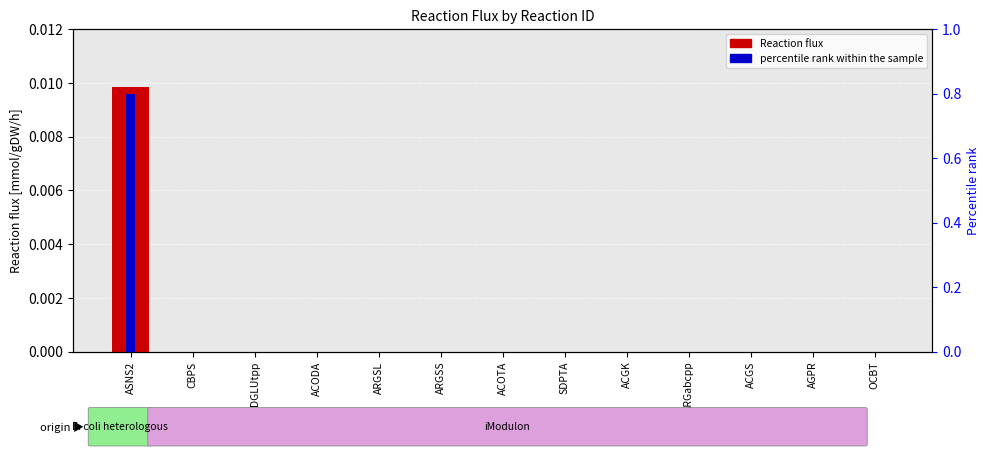

What is the label of the 6th bar from the left?

ARGSS